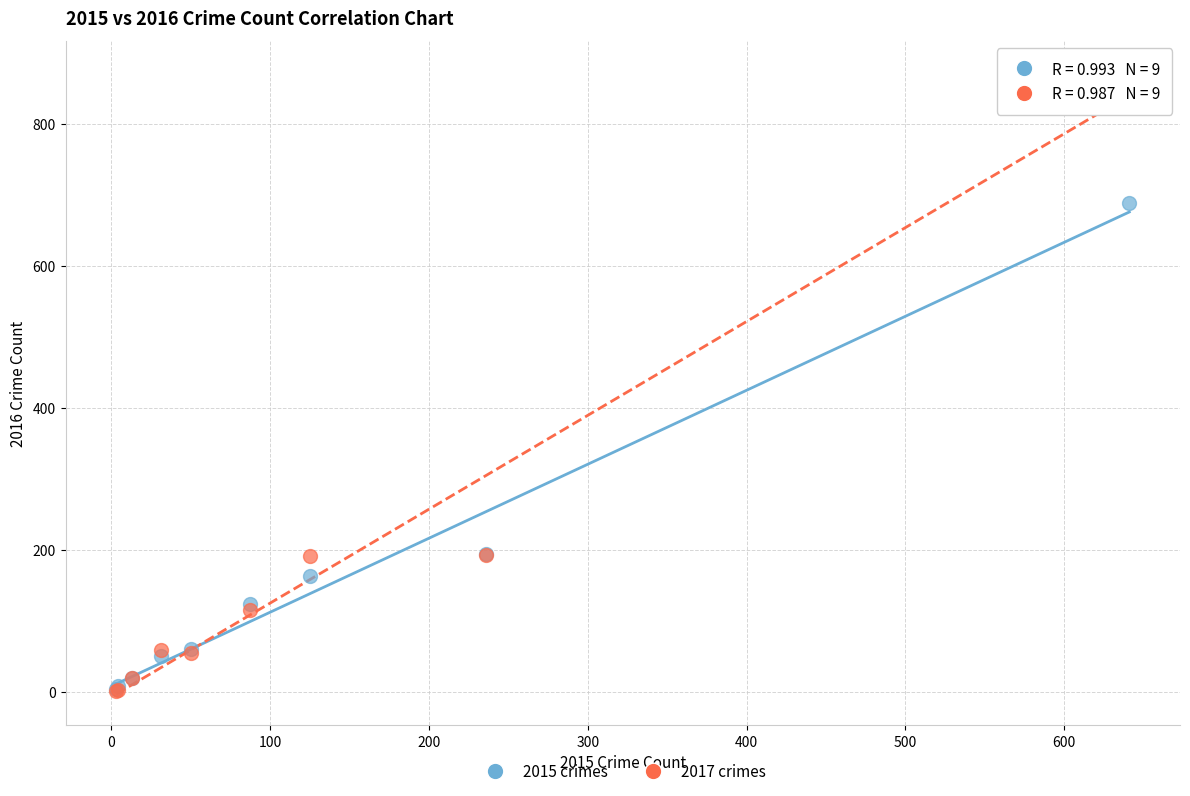

What are all the series names shown in the legend?

2015 crimes, 2017 crimes